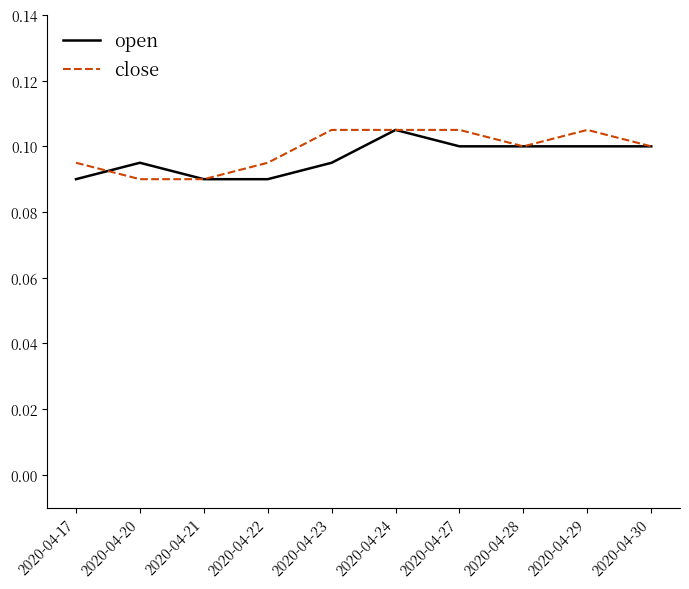

Is it true that close equals 0.0 at 2020-04-23?

False